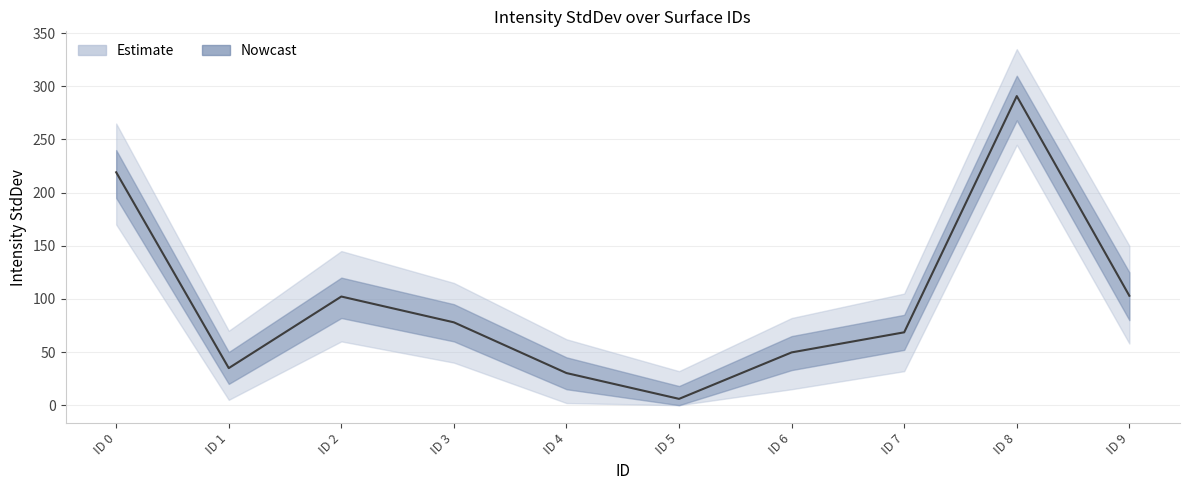

Reading right to left, transcribe all the data shown in this chart.

102.9	290.8	68.6	49.7	5.9	30.2	77.9	102.2	34.9	219.1